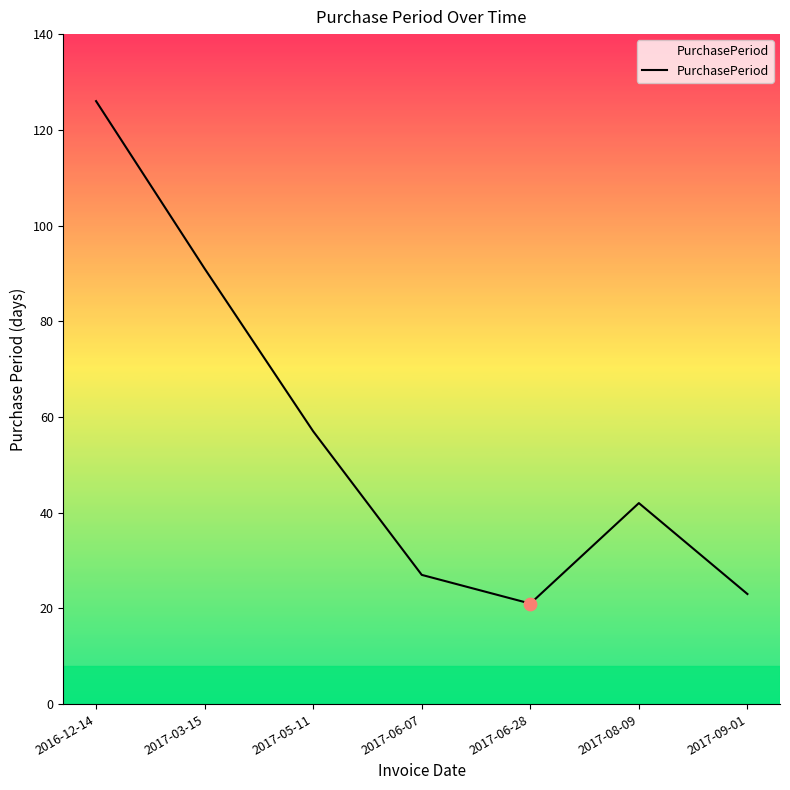

What is the ratio of the value at 2016-12-14 to the value at 2017-08-09?

3.0